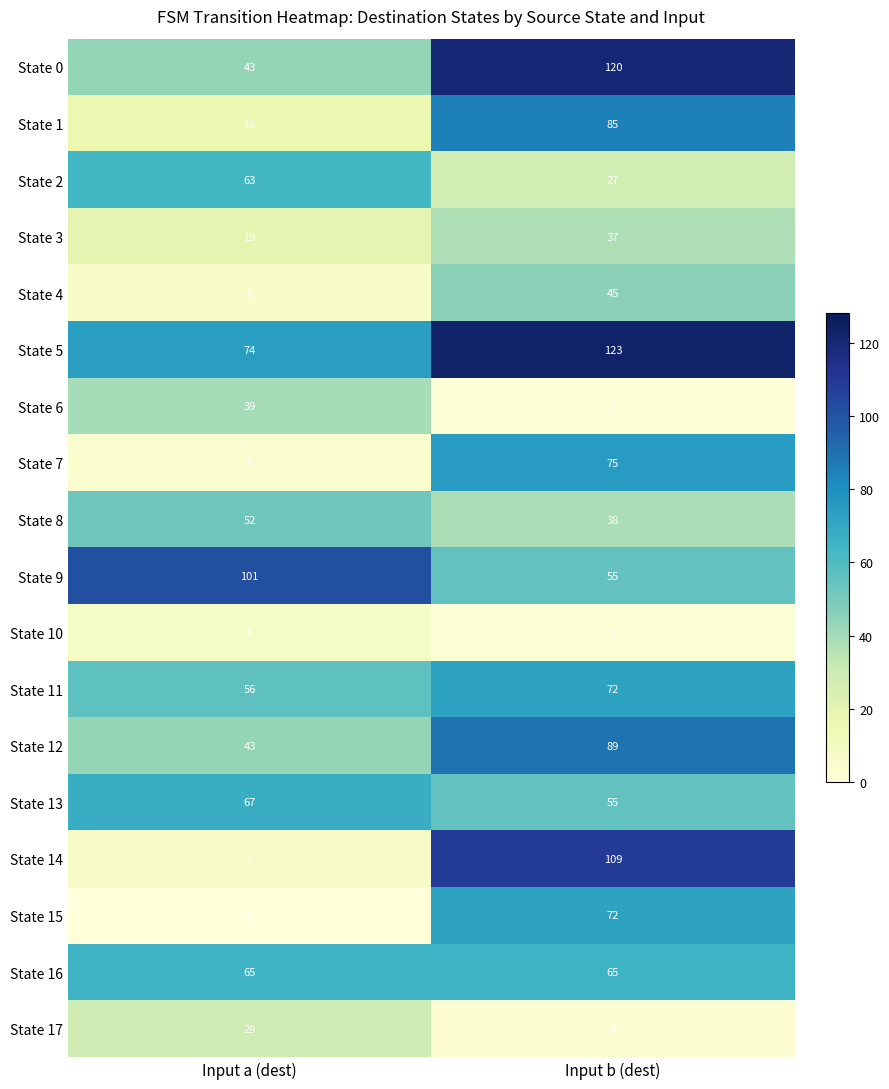

Rank the categories by State 10 value from lowest to highest.

Input b (dest), Input a (dest)